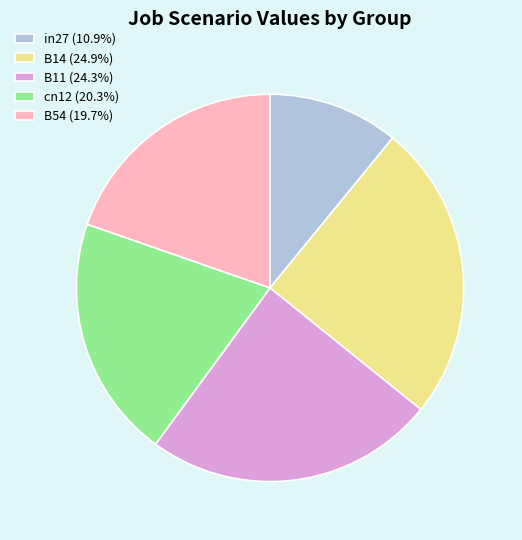

Does any single category account for the majority?

No